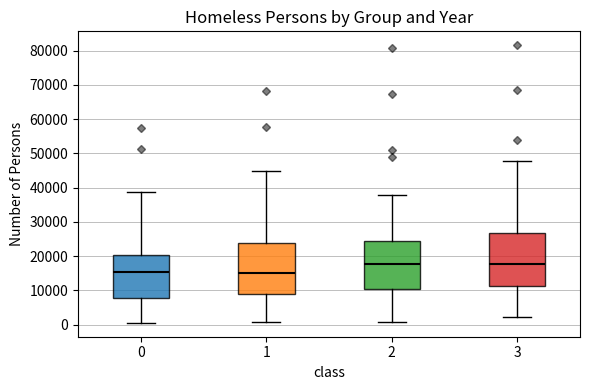

Reading left to right, read every box against the y-axis: the position of its median line, the range the box covers, and the ends of its whiskers. The values are not printed on the chart, so give them approximately, as read against the axis.

0: median 15000, box 8000 to 20000, whiskers 1000 to 39000
1: median 15000, box 9000 to 24000, whiskers 1000 to 45000
2: median 18000, box 10000 to 25000, whiskers 1000 to 38000
3: median 18000, box 11000 to 27000, whiskers 2000 to 48000